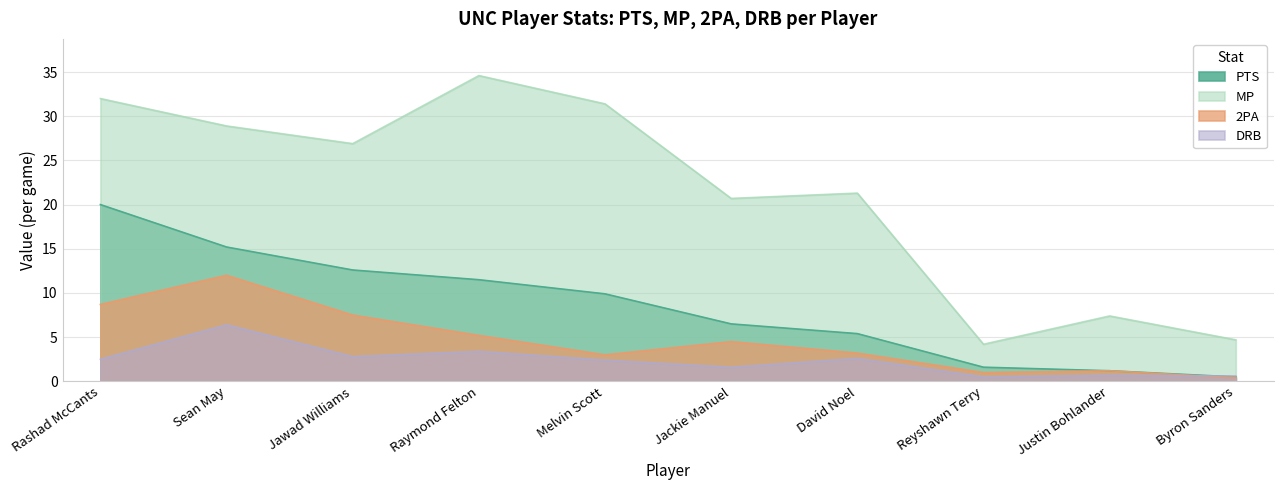

True or false: MP and PTS intersect in this chart.

False